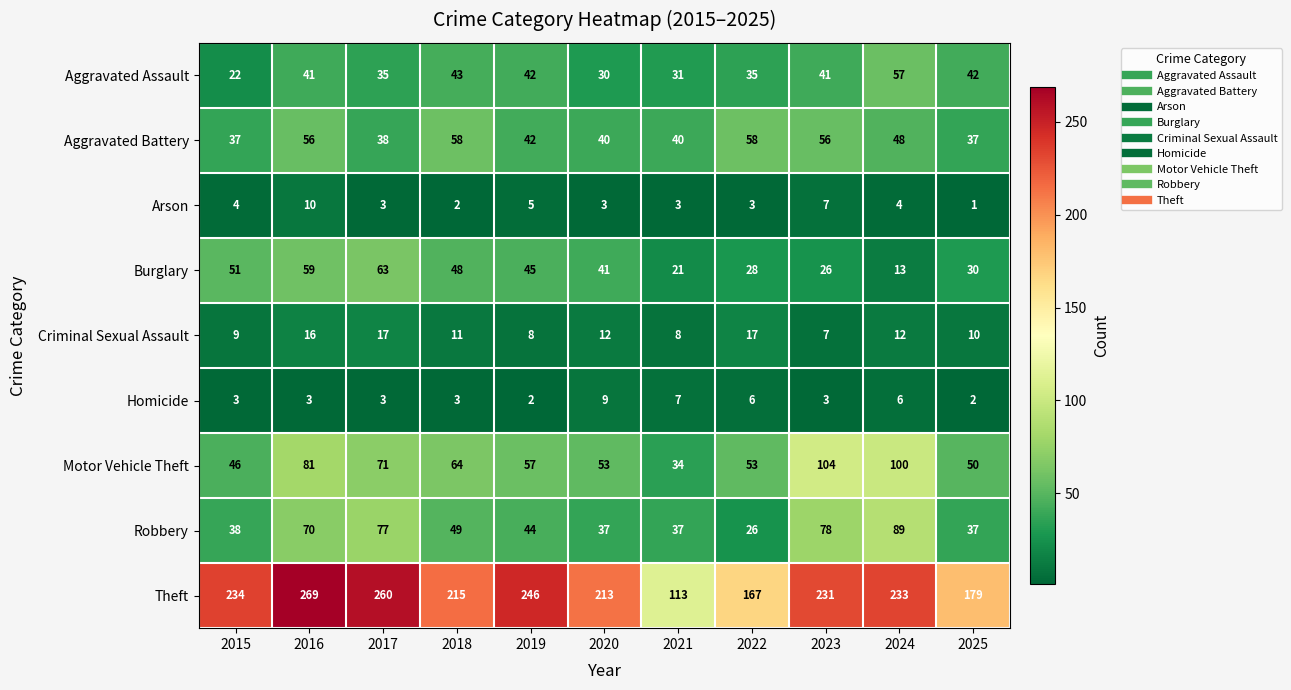

Count the number of data series in this chart.

9